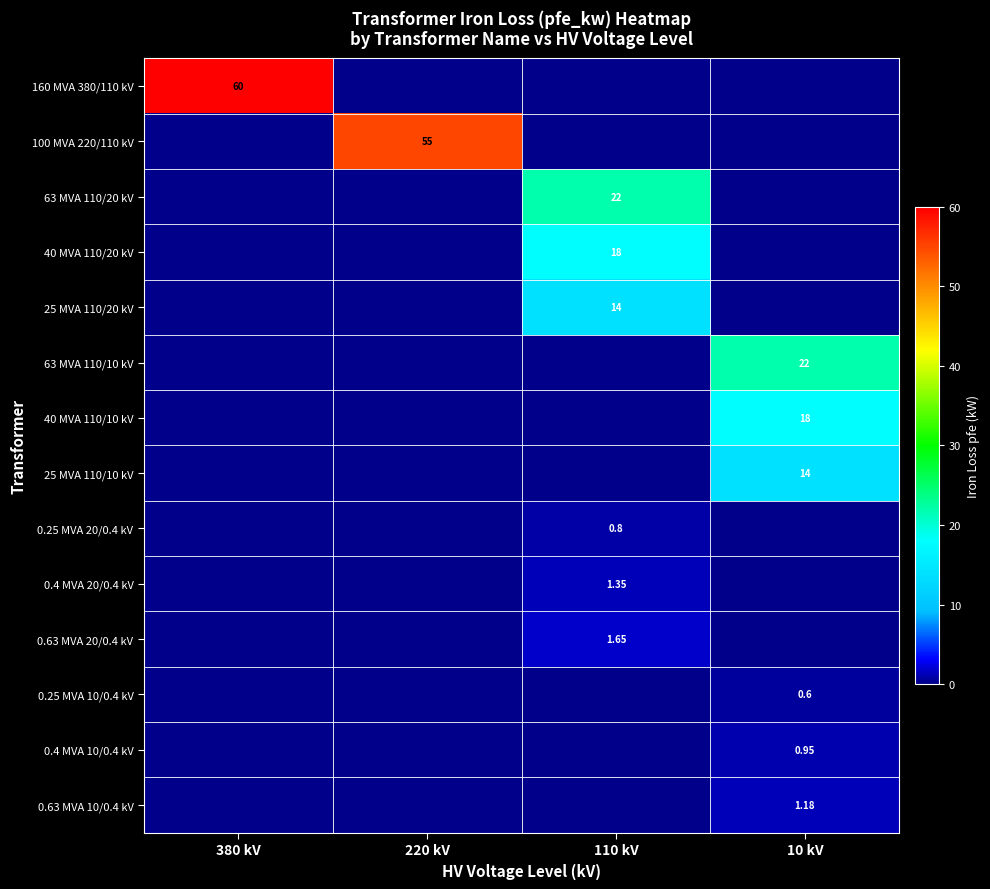

Is the value of 40 MVA 110/20 kV at 110 kV greater than the value of 25 MVA 110/20 kV at 110 kV?

Yes